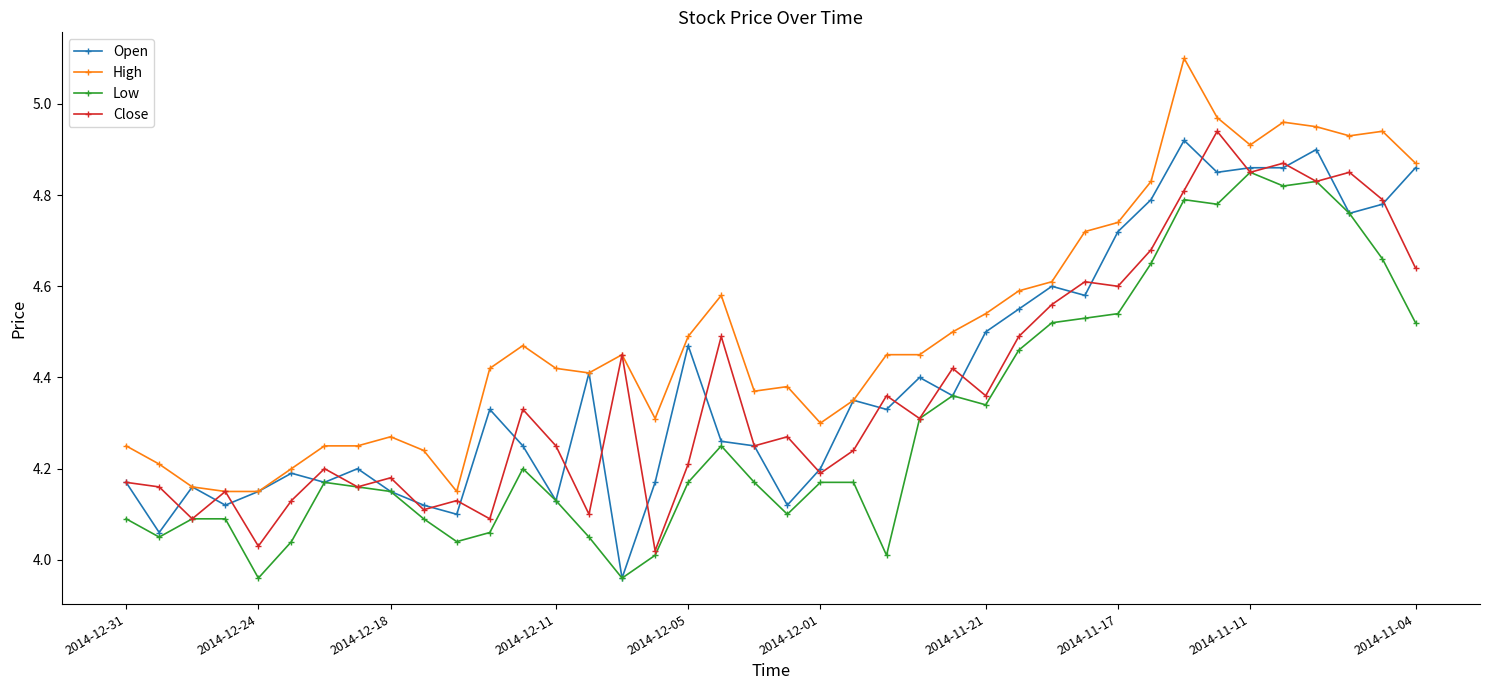

Which series has the largest total across all categories?

High